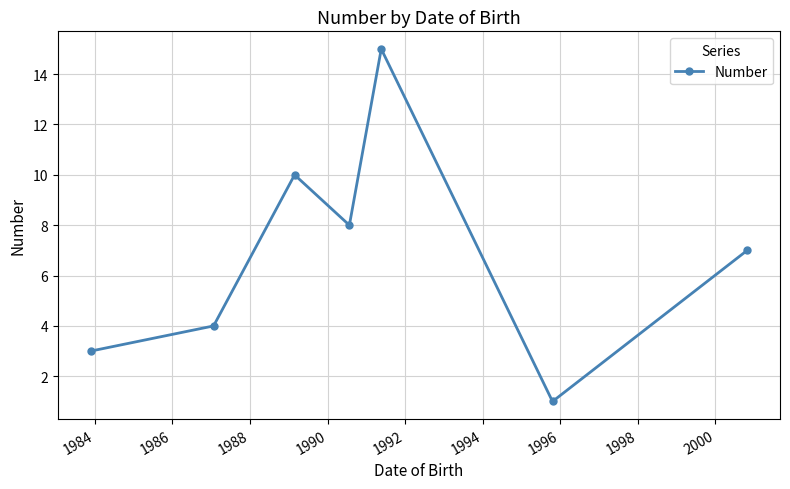

What is the minimum value shown in the chart?

1